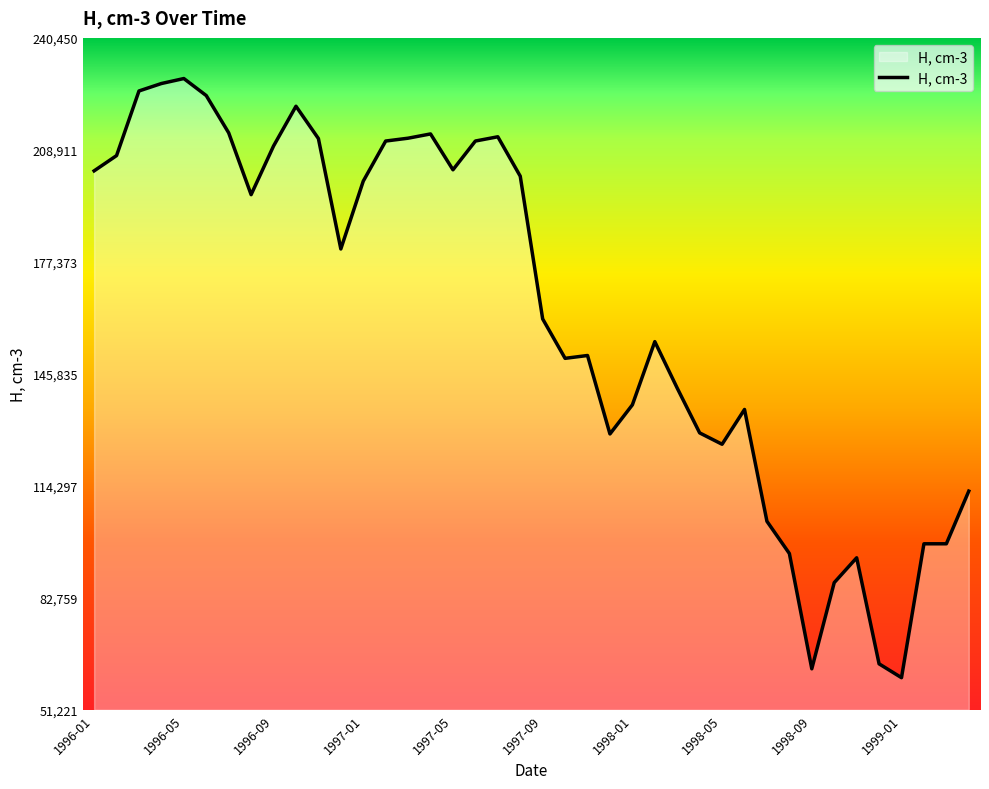

How many lines are shown in the chart?

1